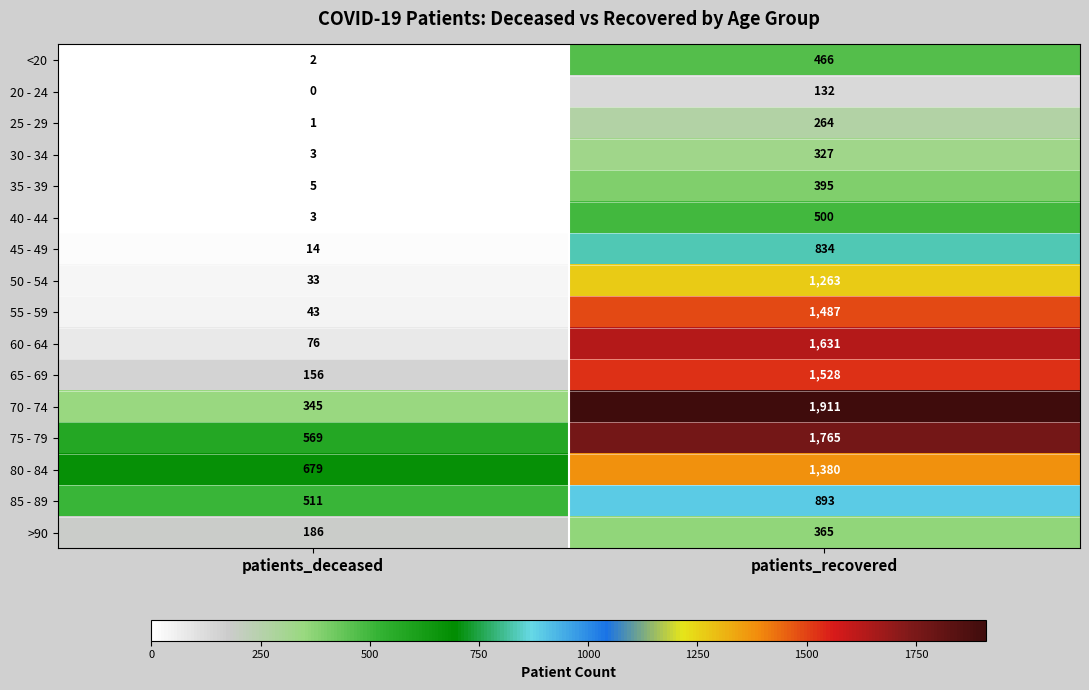

At which category does the chart reach its peak across all series?

patients_recovered